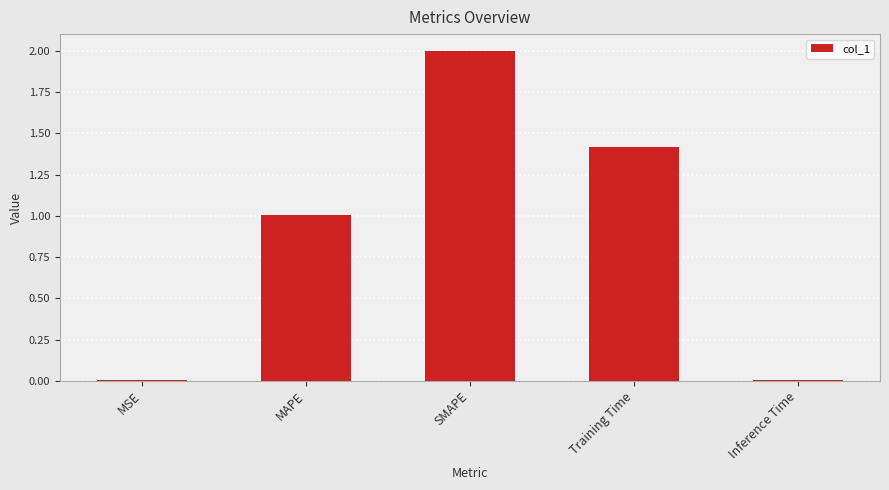

What is the sum of all values?

4.4